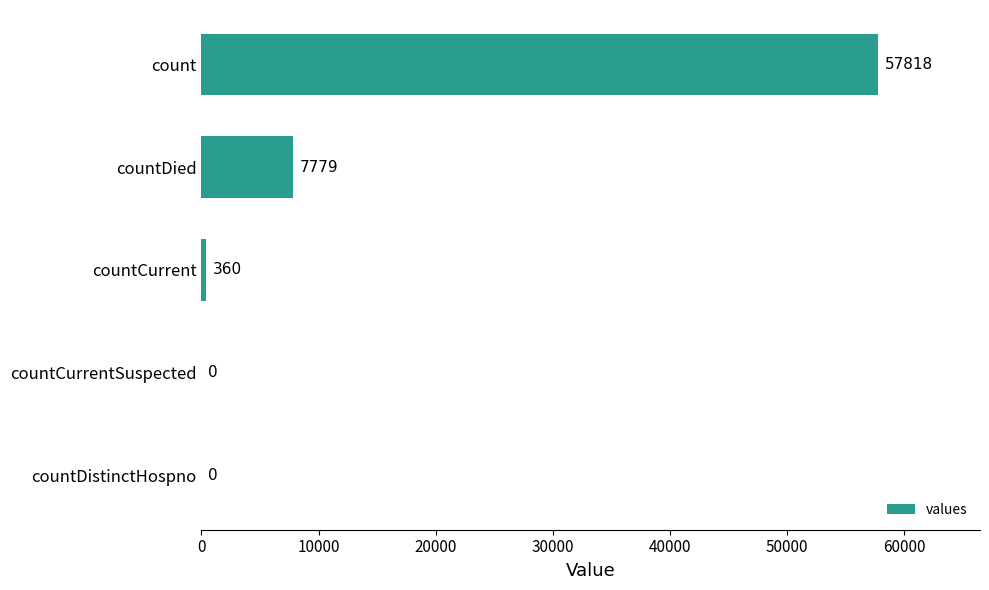

Are the bars horizontal?

Yes